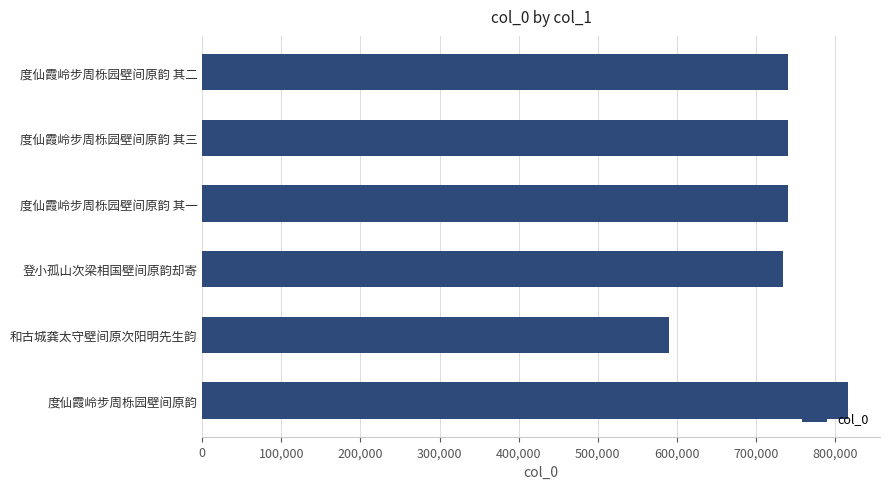

What is the value of the 2nd bar from the top?

740821